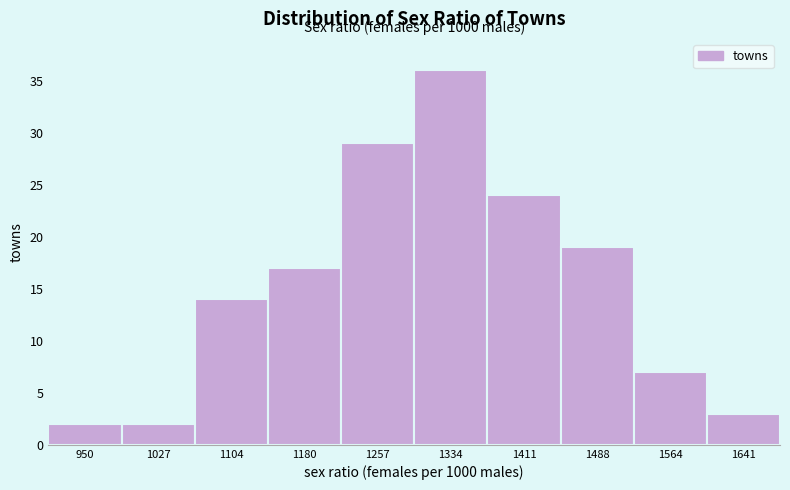

Which range on the x-axis has the tallest bar?

1300 to 1370